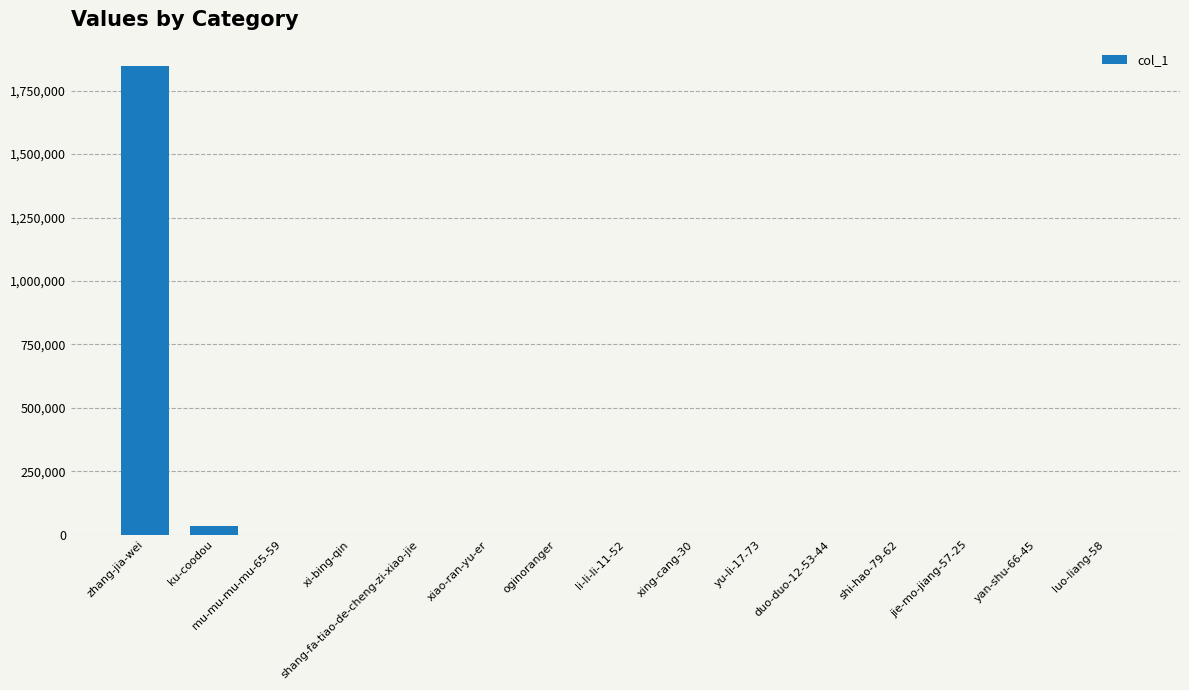

What is the maximum value shown in the chart?

1846530